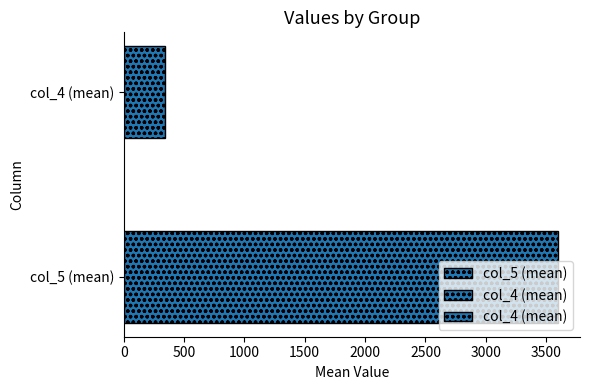

What is the sum of all values?

3940.8